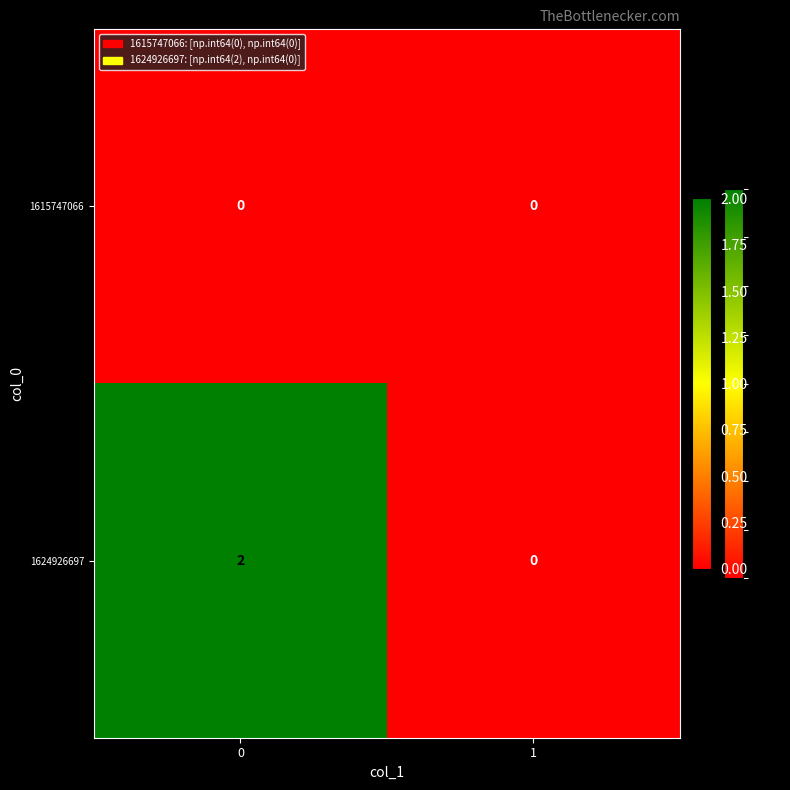

Which series has the widest spread of values?

1624926697